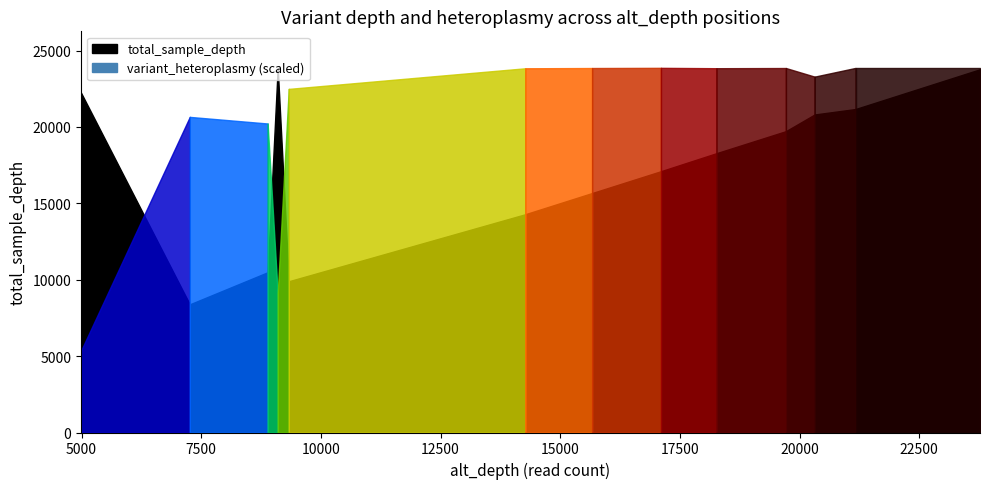

How many categories are shown in the chart?

13